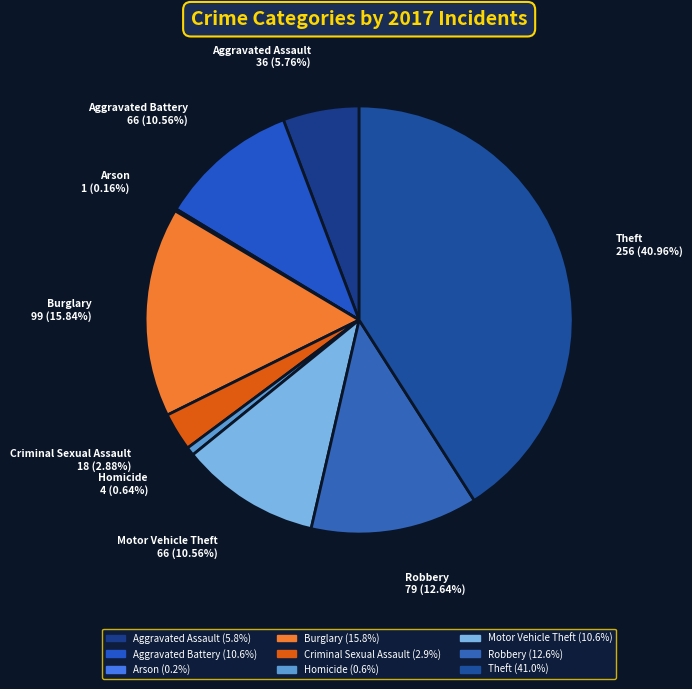

What is the ratio of the value at Homicide to the value at Aggravated Battery?

0.1